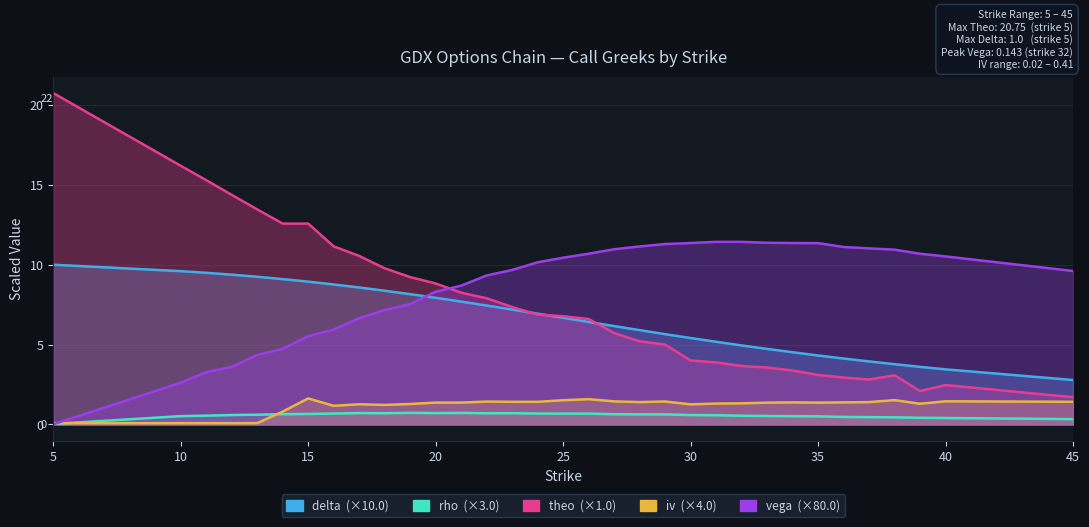

At which category does rho reach its first local peak?

17